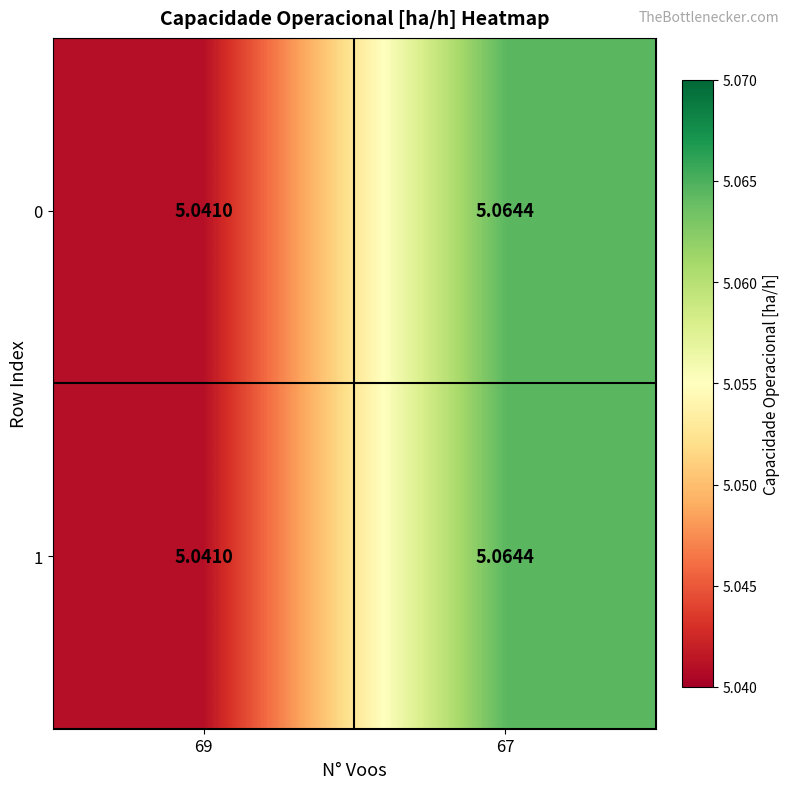

How many categories are shown in the chart?

2